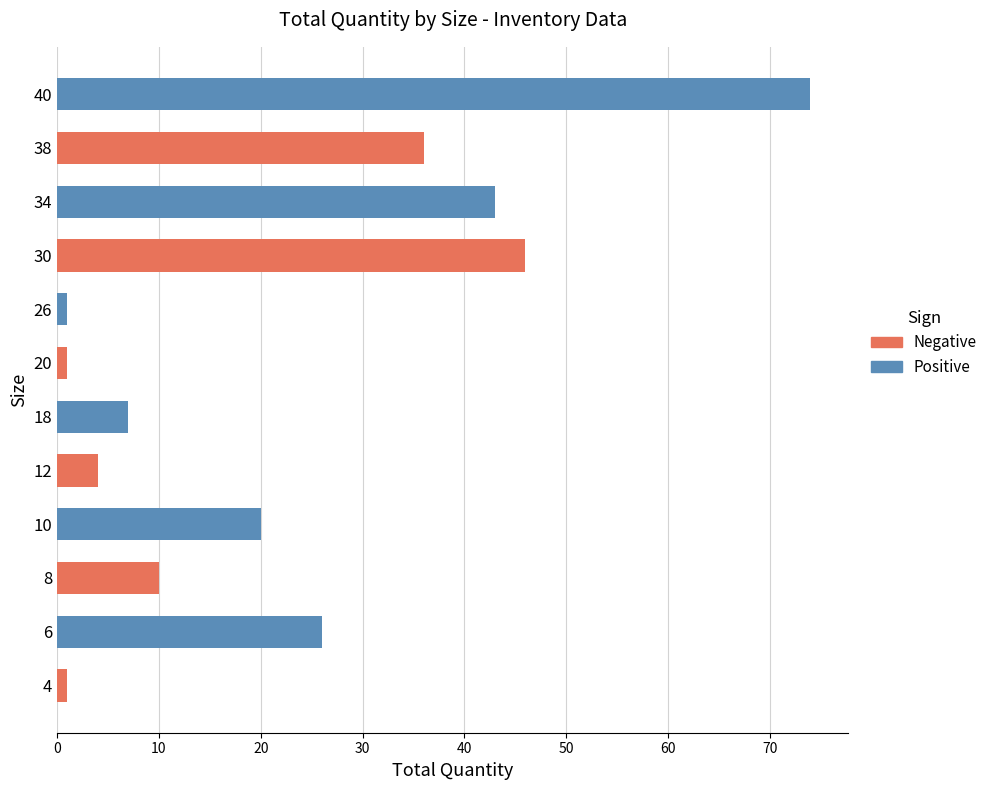

At how many categories does at least one series exceed 65?

1